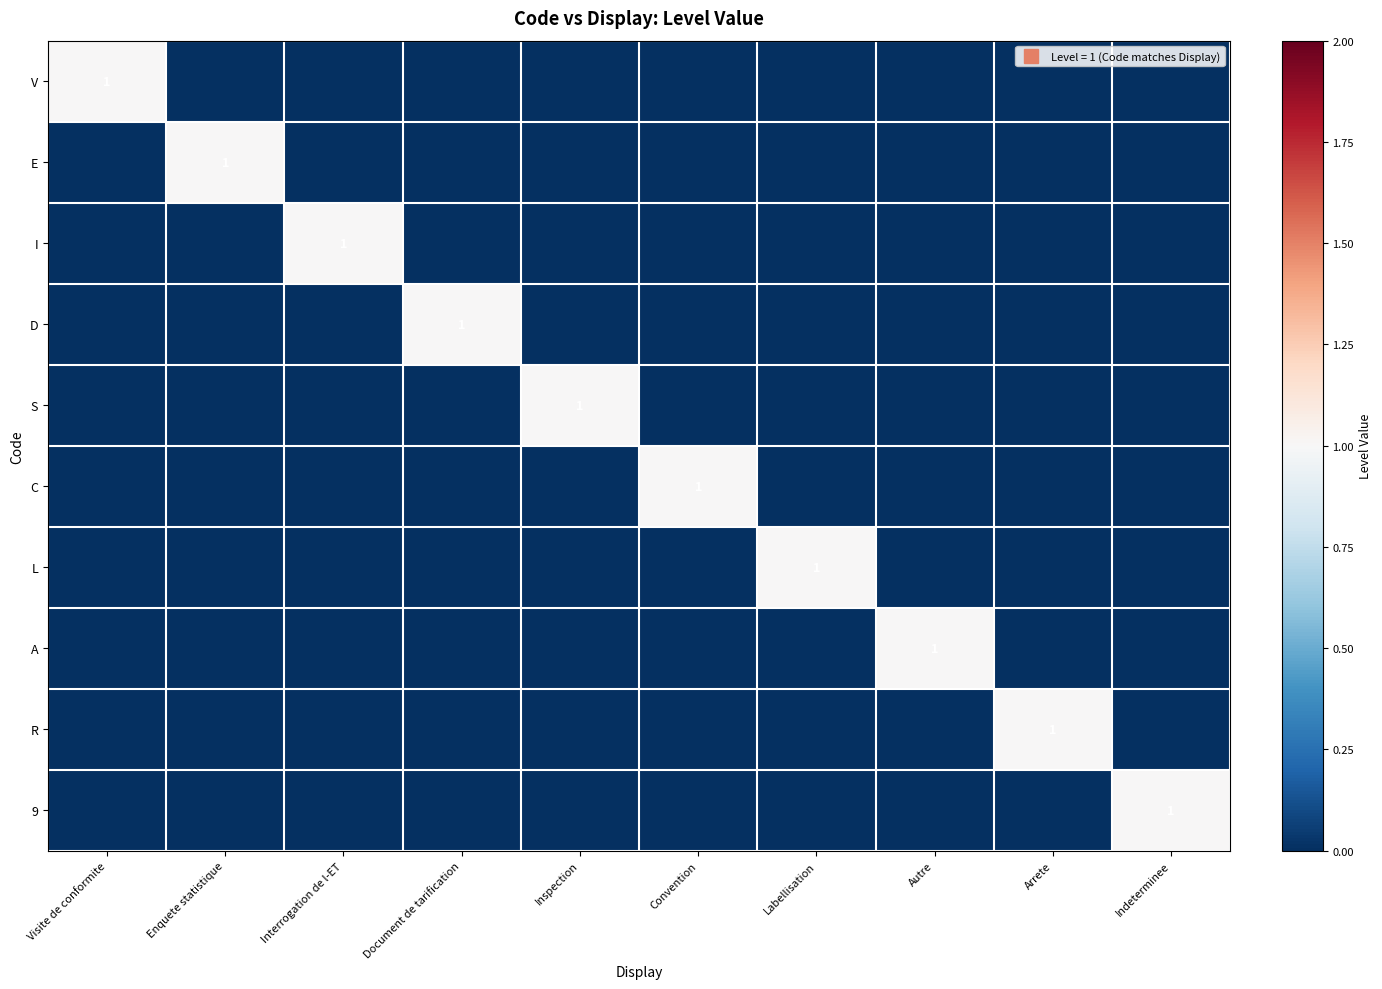

Count the R values in the range 0 to 1.

10